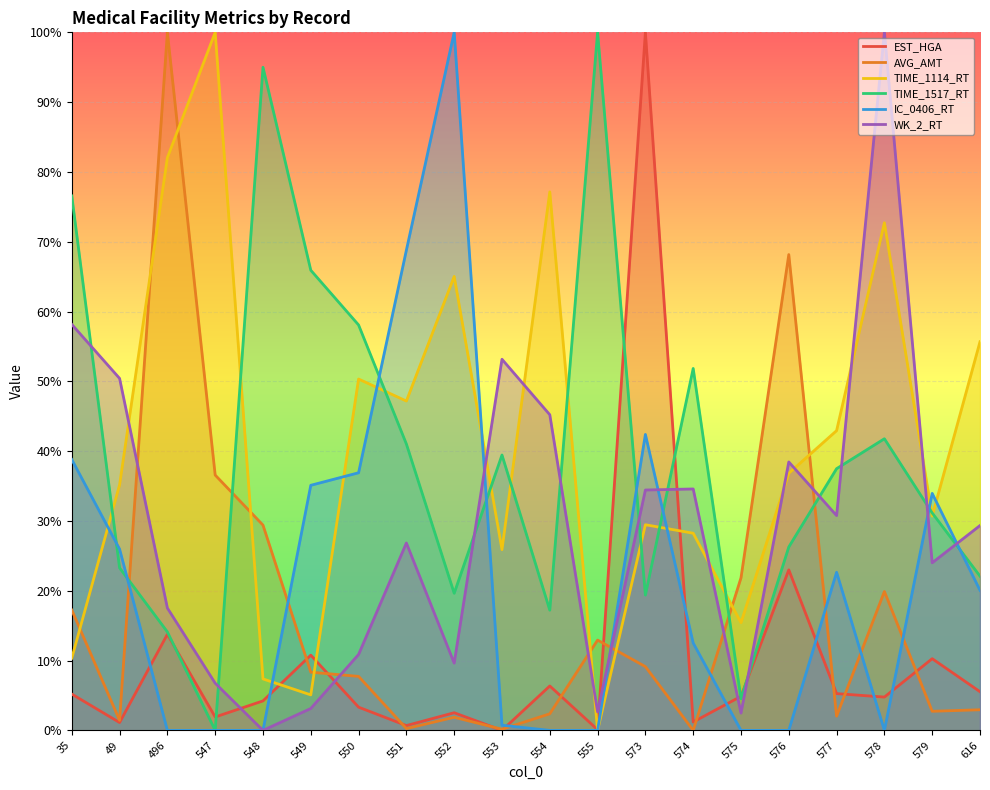

What is the value of the WK_2_RT point at the 11th from the left?

45.2